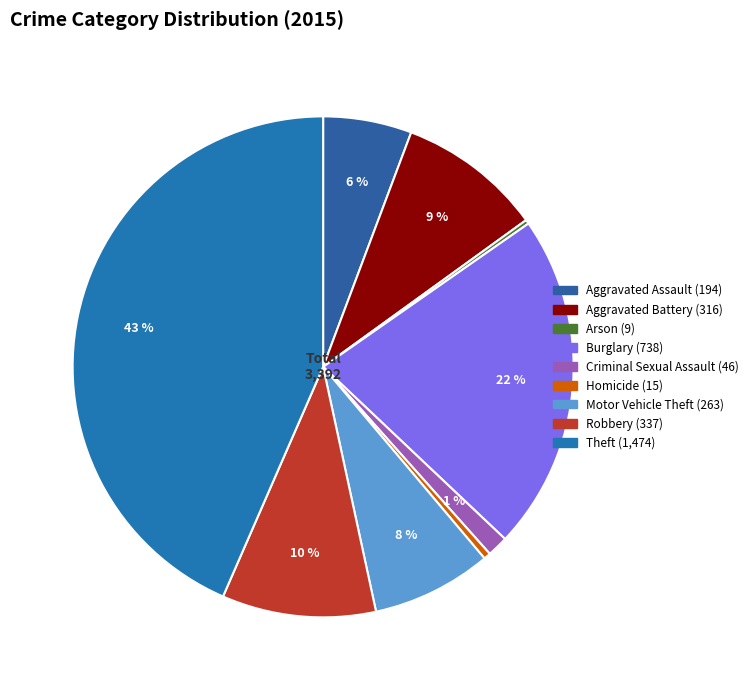

What is the change in value from Aggravated Battery to Criminal Sexual Assault?

-270